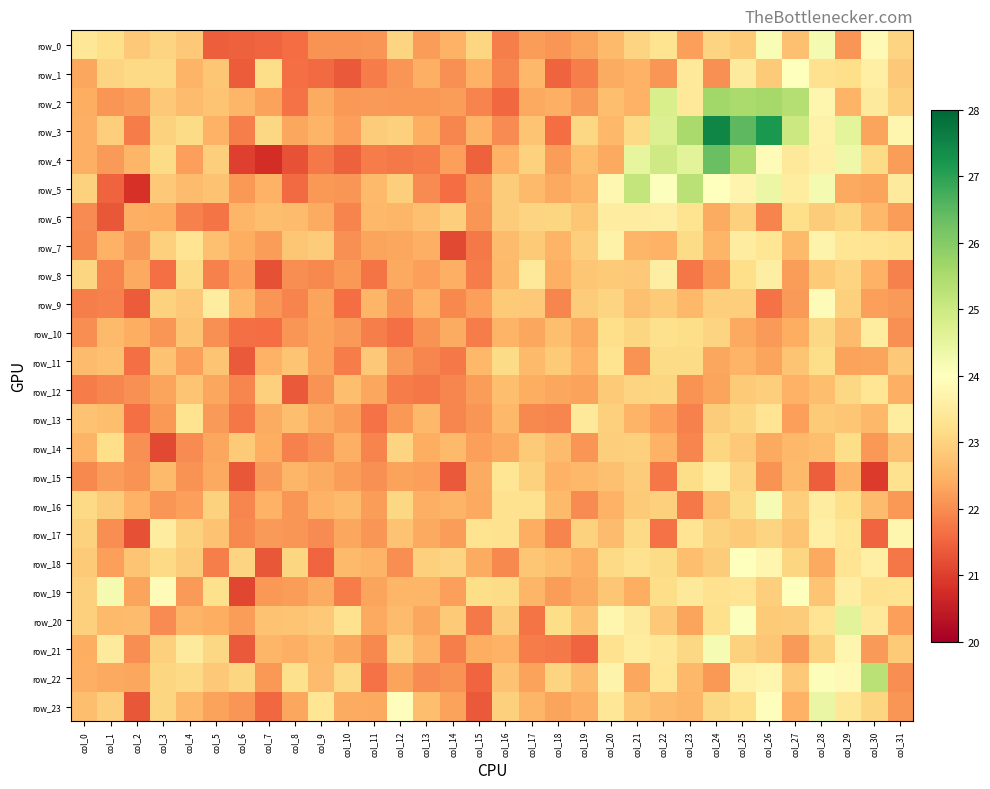

Reading left to right, extract all data points from this chart.

row_0: 23.4	23.2	22.8	23.0	22.8	21.4	21.5	21.5	21.6	22.1	22.1	22.1	23.0	22.2	22.5	23.0	21.8	22.2	22.1	22.3	22.6	23.0	23.3	22.2	23.0	22.9	24.1	22.7	24.2	22.1	23.9	23.0
row_1: 22.3	23.0	23.1	23.1	22.5	22.8	21.4	23.2	21.6	21.6	21.4	21.8	22.1	22.5	22.0	22.5	21.9	22.6	21.5	21.8	22.4	22.5	22.1	23.4	22.1	23.5	22.9	24.0	23.3	23.2	23.6	22.8
row_2: 22.4	22.1	22.2	22.8	22.7	22.8	22.5	22.3	21.7	22.4	22.2	22.2	22.2	22.1	22.2	21.9	21.6	22.3	22.5	22.2	22.7	22.5	24.8	23.5	25.6	25.5	25.6	25.3	23.8	22.5	23.5	22.9
row_3: 22.4	22.9	21.8	23.0	23.1	22.5	21.8	23.1	22.3	22.5	22.2	22.9	22.9	22.4	21.9	22.5	22.0	22.8	21.6	23.1	22.6	23.1	24.7	25.5	27.5	26.5	27.2	25.0	23.7	24.5	22.3	23.8
row_4: 22.5	22.2	22.5	23.1	22.2	22.9	21.0	20.8	21.3	21.8	21.5	21.8	21.8	21.8	22.2	21.5	22.5	23.0	22.2	22.7	22.4	24.5	24.9	24.6	26.3	25.4	23.9	23.4	23.6	24.3	23.2	22.2
row_5: 23.0	21.5	20.8	22.8	22.6	22.7	22.2	22.5	21.6	22.1	22.1	22.6	22.9	22.0	21.6	22.1	22.9	22.6	22.4	22.6	23.8	25.1	24.1	25.3	24.0	23.7	24.4	23.5	24.2	22.4	22.3	23.5
row_6: 22.0	21.3	22.5	22.4	21.9	21.7	22.5	22.7	22.7	22.4	21.9	22.6	22.5	22.7	22.9	22.1	22.9	23.0	23.0	22.8	23.6	23.6	23.6	23.3	22.4	23.0	21.9	23.2	22.9	23.0	22.6	22.2
row_7: 22.0	22.5	22.2	23.0	23.3	22.7	22.4	22.2	22.8	22.9	22.0	22.3	22.3	22.4	21.1	21.8	22.6	22.9	22.5	22.9	23.7	22.6	22.5	23.1	22.5	23.5	23.4	22.6	23.7	23.4	23.3	23.3
row_8: 23.0	21.9	22.3	21.6	23.1	21.9	22.2	21.2	22.0	22.0	22.1	21.7	22.4	22.2	22.4	21.8	22.6	23.4	22.5	22.8	22.9	22.8	23.6	21.7	22.1	23.2	23.6	22.2	22.9	23.0	22.5	21.9
row_9: 21.8	21.9	21.4	23.0	22.8	23.6	22.6	22.1	21.9	22.3	21.6	22.6	22.1	22.5	22.0	22.2	22.9	22.8	21.9	22.9	23.0	22.7	22.9	22.6	22.9	22.9	21.7	22.2	23.9	22.9	22.2	22.2
row_10: 22.0	22.6	22.4	22.1	22.8	22.1	21.6	21.6	22.1	22.3	22.2	21.8	21.6	22.1	22.4	21.8	22.5	22.3	22.7	22.4	23.2	23.1	23.2	23.2	23.0	22.4	22.2	22.4	23.1	22.6	23.5	22.0
row_11: 22.6	22.7	21.6	22.7	22.2	22.8	21.3	22.5	22.8	22.3	21.8	22.8	22.2	21.9	21.8	22.6	23.1	22.6	22.9	22.5	23.3	22.1	23.1	23.1	22.3	22.5	22.3	22.8	23.2	22.3	22.3	22.8
row_12: 21.8	21.9	22.1	22.3	22.8	22.3	21.9	22.9	21.3	22.1	22.7	22.3	21.8	21.7	21.9	22.2	22.7	22.4	22.3	22.3	22.8	23.0	23.0	22.1	22.3	22.9	22.9	22.5	22.7	23.1	23.4	22.5
row_13: 22.7	22.7	21.6	22.1	23.3	22.2	21.7	22.4	22.7	22.4	22.2	21.7	22.2	22.6	21.9	22.1	22.6	22.0	21.9	23.4	23.0	22.5	22.2	21.9	22.9	23.1	23.3	22.2	22.9	22.8	22.6	23.5
row_14: 22.5	23.2	22.1	21.1	22.0	22.3	22.9	22.4	21.9	22.0	22.5	21.9	23.0	22.4	22.6	22.2	22.4	22.9	22.6	22.1	22.9	23.0	22.5	21.9	23.0	22.8	22.4	22.6	22.7	23.2	22.1	22.7
row_15: 22.0	22.2	22.1	22.6	22.1	22.4	21.3	22.2	22.5	22.4	22.2	22.0	22.3	22.2	21.4	22.4	23.3	23.0	22.5	22.6	22.7	22.9	21.7	23.2	23.5	23.0	22.1	22.6	21.4	22.5	21.0	23.3
row_16: 23.1	22.9	22.5	22.1	22.2	23.0	21.9	22.5	22.1	22.5	22.6	22.2	23.1	22.5	22.5	22.4	23.3	23.3	22.6	22.0	22.5	22.9	23.0	21.8	22.7	23.2	24.2	22.9	23.6	23.2	22.6	22.1
row_17: 23.0	22.0	21.2	23.5	23.0	22.7	21.9	22.2	22.1	22.0	22.3	22.1	22.7	22.4	22.2	23.3	23.3	22.4	21.9	23.0	22.6	23.1	21.7	23.3	23.0	22.9	23.0	22.8	23.6	23.4	21.5	23.8
row_18: 22.9	22.2	22.8	23.1	22.9	21.8	23.0	21.3	23.1	21.5	22.6	22.5	22.0	23.0	23.0	22.4	21.9	22.8	22.7	22.5	23.1	23.3	23.1	22.7	22.9	24.0	23.8	23.0	22.4	23.3	23.6	21.7
row_19: 23.0	24.2	22.3	23.9	22.2	23.2	21.1	22.1	22.2	22.4	21.8	22.3	22.5	22.5	22.2	23.2	23.2	22.6	22.2	22.4	22.8	22.4	23.2	23.5	23.3	23.3	22.9	24.0	22.8	23.6	23.3	23.3
row_20: 22.9	22.6	22.7	22.0	22.5	22.4	22.2	22.7	22.8	22.8	23.3	22.4	22.7	22.3	22.8	21.8	22.9	21.7	23.2	22.7	23.8	23.5	22.8	22.3	23.2	24.0	22.9	22.9	23.3	24.6	23.5	22.2
row_21: 22.4	23.5	22.0	23.0	23.5	23.1	21.3	22.5	22.5	22.6	22.3	22.0	23.0	22.5	21.8	22.4	22.5	21.8	21.8	21.5	23.3	23.5	23.4	23.1	24.2	23.0	22.8	22.2	23.0	23.8	22.2	22.9
row_22: 22.4	22.4	22.3	23.1	23.1	22.8	23.0	22.1	23.2	22.6	23.1	21.7	22.3	22.0	22.1	21.5	22.7	22.3	23.0	22.6	23.7	22.3	23.4	22.6	22.1	23.7	23.8	22.8	24.1	23.9	25.3	22.0
row_23: 22.7	22.9	21.3	23.0	22.6	22.3	22.1	21.6	22.3	23.4	22.4	22.4	23.9	22.7	22.3	21.3	23.0	22.6	22.3	22.5	23.4	22.8	22.7	22.6	23.1	23.2	23.9	22.5	24.4	23.4	23.1	22.1